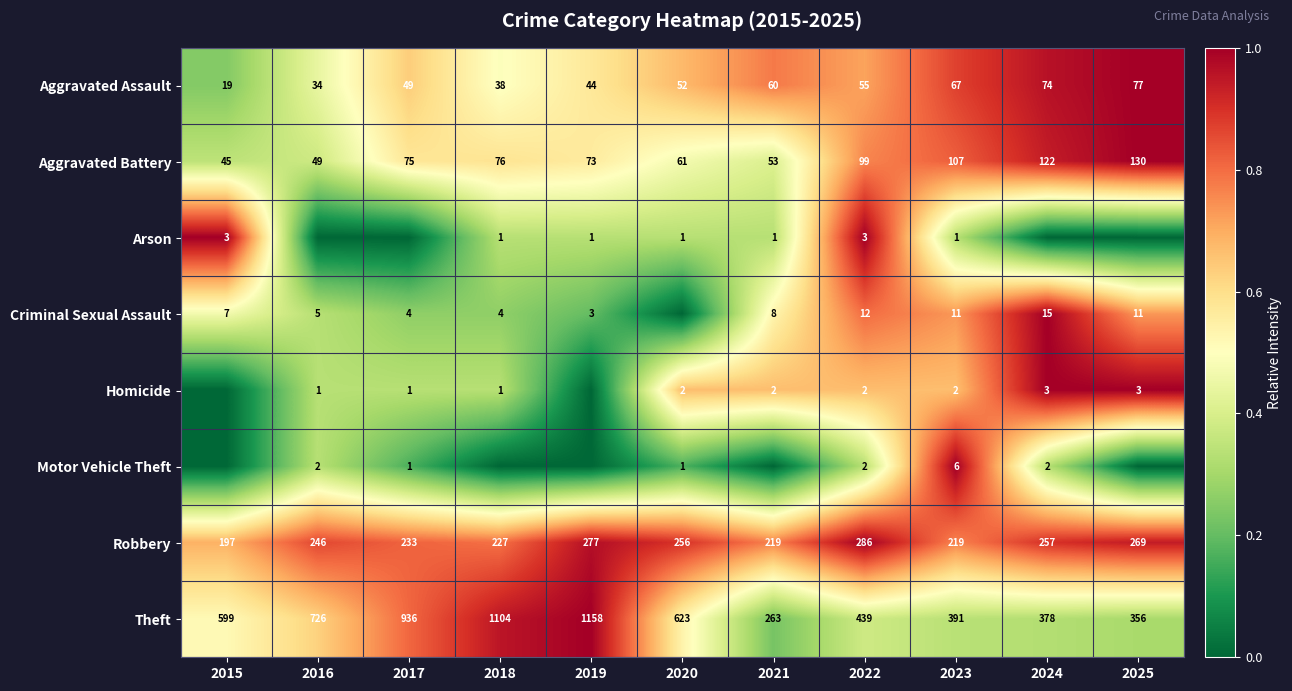

True or false: Theft has a value of 0.2 at 2023.

False